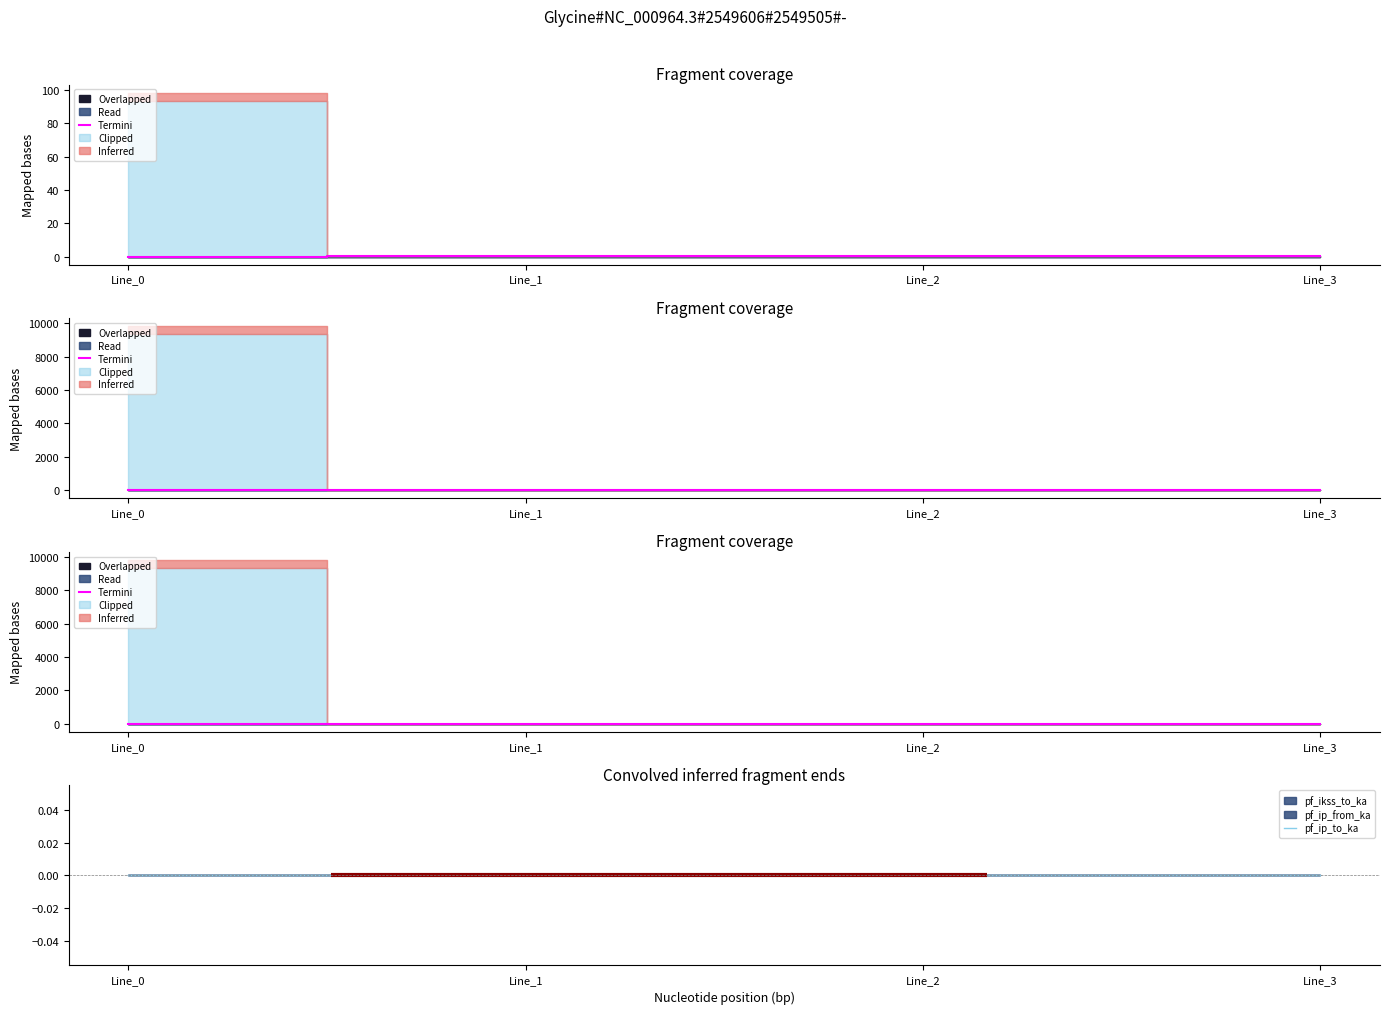

Count the number of categories in the chart.

4